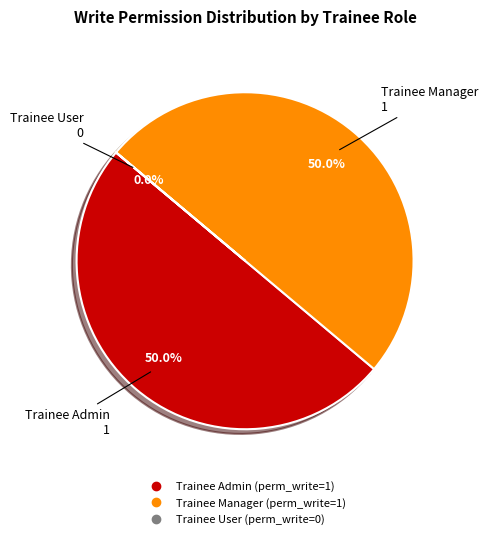

Combined, do Trainee Manager and Trainee Admin account for over 50%?

Yes